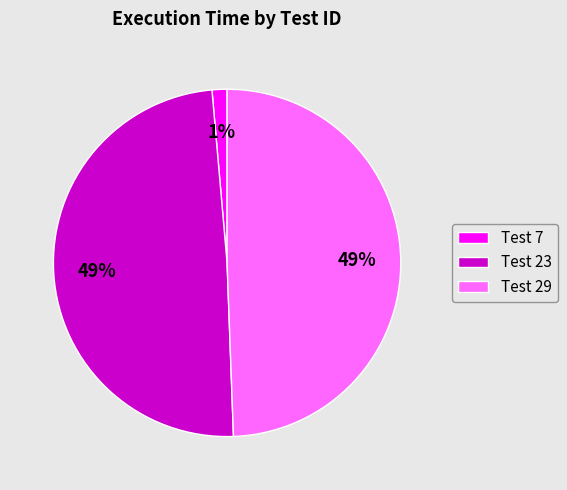

Is it true that Test 29 is 49% of the pie?

True